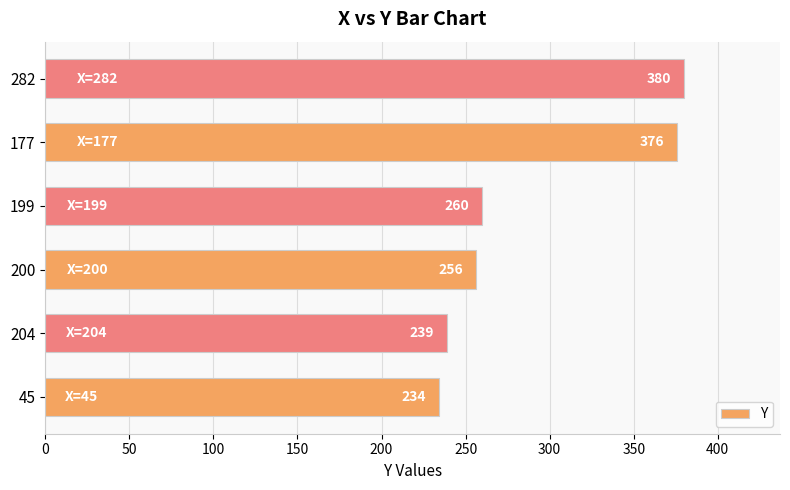

Does the chart contain any negative values?

No